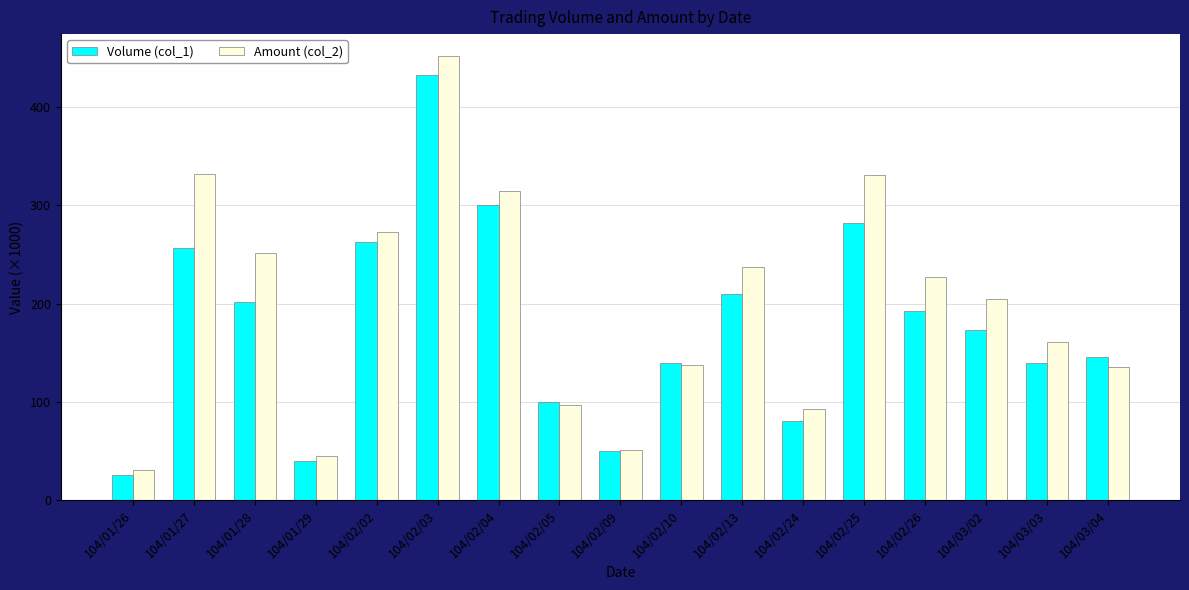

What value does the Volume (col_1) series have at 104/02/13?

210.0